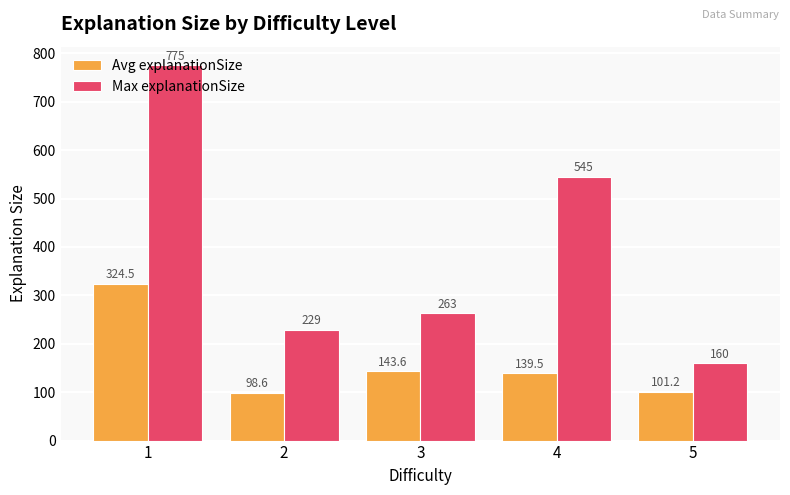

What is the spread (max minus min) of values at 1?

450.5